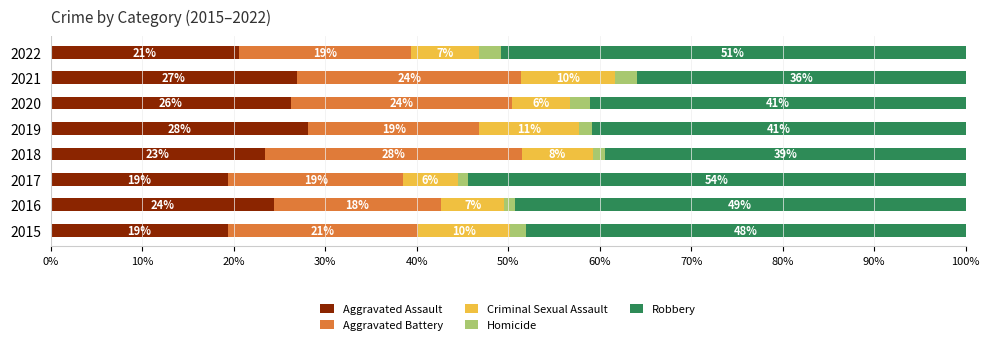

What are all the series names shown in the legend?

Aggravated Assault, Aggravated Battery, Criminal Sexual Assault, Homicide, Robbery